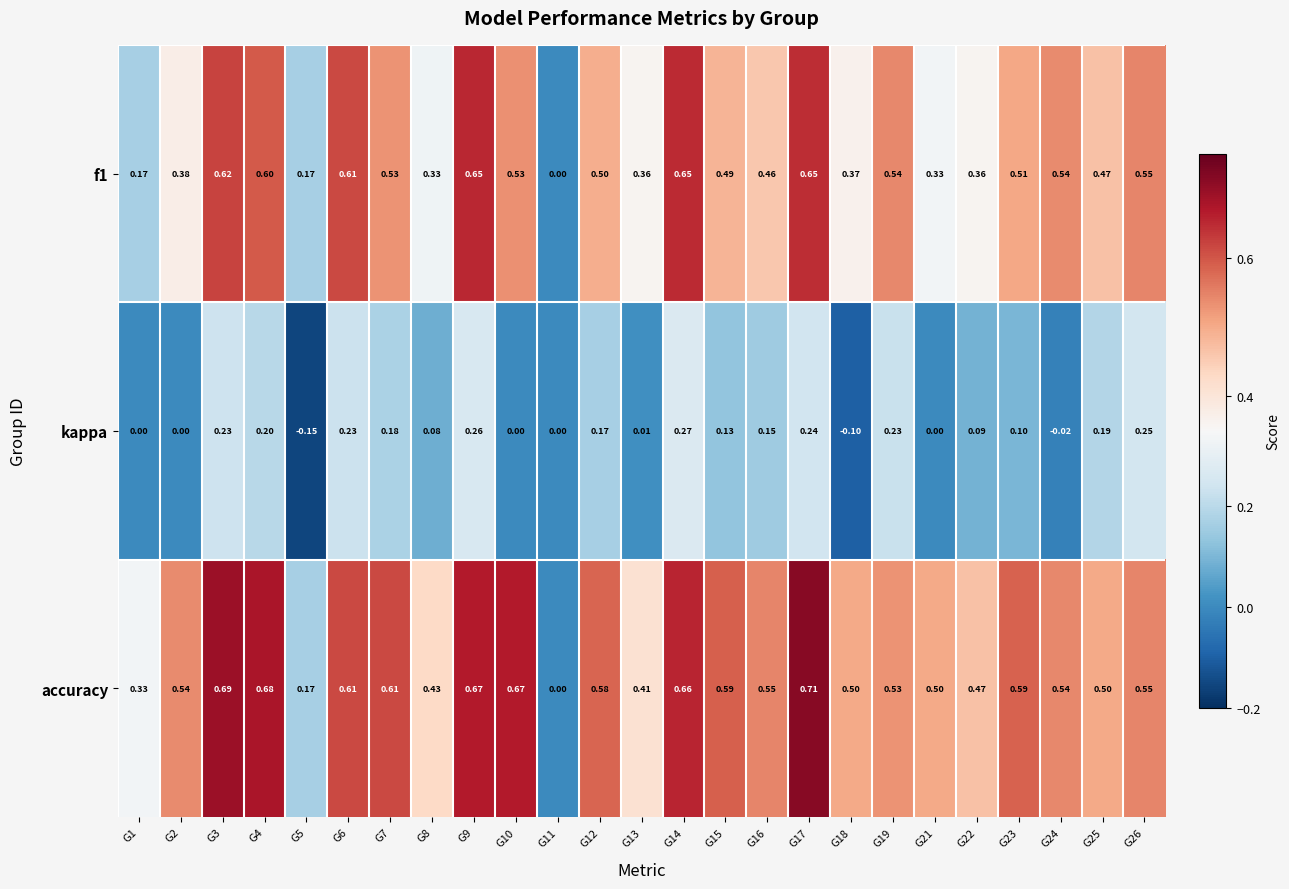

Between G21 and G24, which series saw the biggest shift?

f1